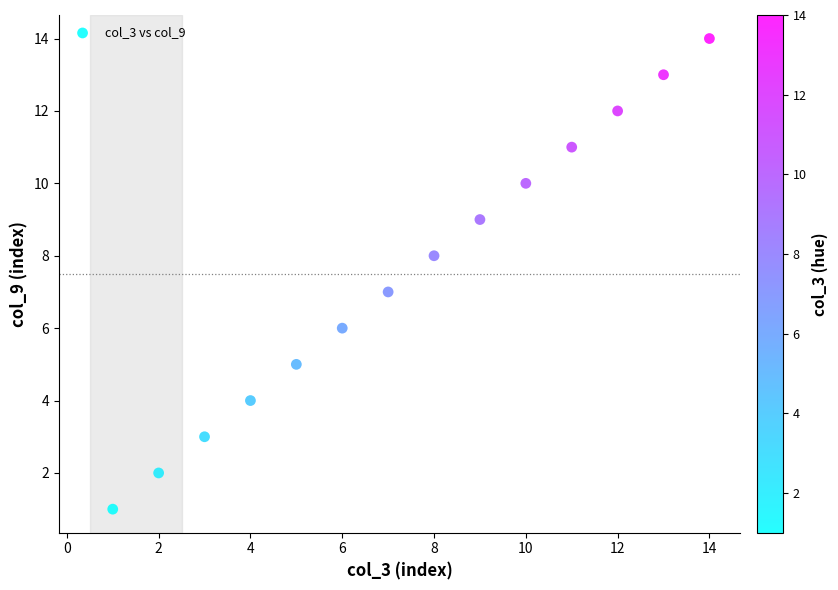

What is the range of X values (max minus min)?

13